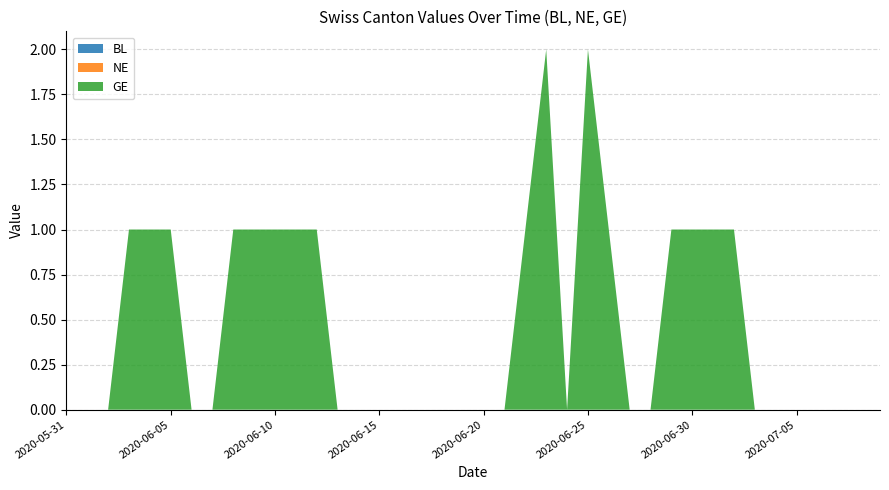

Reading left to right, extract all data points from this chart.

BL: 2020-05-31=0	2020-06-01=0	2020-06-02=0	2020-06-03=0	2020-06-04=0	2020-06-05=0	2020-06-06=0	2020-06-07=0	2020-06-08=0	2020-06-09=0	2020-06-10=0	2020-06-11=0	2020-06-12=0	2020-06-13=0	2020-06-14=0	2020-06-15=0	2020-06-16=0	2020-06-17=0	2020-06-18=0	2020-06-19=0	2020-06-20=0	2020-06-21=0	2020-06-22=0	2020-06-23=0	2020-06-24=0	2020-06-25=0	2020-06-26=0	2020-06-27=0	2020-06-28=0	2020-06-29=0	2020-06-30=0	2020-07-01=0	2020-07-02=0	2020-07-03=0	2020-07-04=0	2020-07-05=0	2020-07-06=0	2020-07-07=0	2020-07-08=0	2020-07-09=0
NE: 2020-05-31=0	2020-06-01=0	2020-06-02=0	2020-06-03=0	2020-06-04=0	2020-06-05=0	2020-06-06=0	2020-06-07=0	2020-06-08=0	2020-06-09=0	2020-06-10=0	2020-06-11=0	2020-06-12=0	2020-06-13=0	2020-06-14=0	2020-06-15=0	2020-06-16=0	2020-06-17=0	2020-06-18=0	2020-06-19=0	2020-06-20=0	2020-06-21=0	2020-06-22=0	2020-06-23=0	2020-06-24=0	2020-06-25=0	2020-06-26=0	2020-06-27=0	2020-06-28=0	2020-06-29=0	2020-06-30=0	2020-07-01=0	2020-07-02=0	2020-07-03=0	2020-07-04=0	2020-07-05=0	2020-07-06=0	2020-07-07=0	2020-07-08=0	2020-07-09=0
GE: 2020-05-31=0	2020-06-01=0	2020-06-02=0	2020-06-03=1	2020-06-04=1	2020-06-05=1	2020-06-06=0	2020-06-07=0	2020-06-08=1	2020-06-09=1	2020-06-10=1	2020-06-11=1	2020-06-12=1	2020-06-13=0	2020-06-14=0	2020-06-15=0	2020-06-16=0	2020-06-17=0	2020-06-18=0	2020-06-19=0	2020-06-20=0	2020-06-21=0	2020-06-22=1	2020-06-23=2	2020-06-24=0	2020-06-25=2	2020-06-26=1	2020-06-27=0	2020-06-28=0	2020-06-29=1	2020-06-30=1	2020-07-01=1	2020-07-02=1	2020-07-03=0	2020-07-04=0	2020-07-05=0	2020-07-06=0	2020-07-07=0	2020-07-08=0	2020-07-09=0